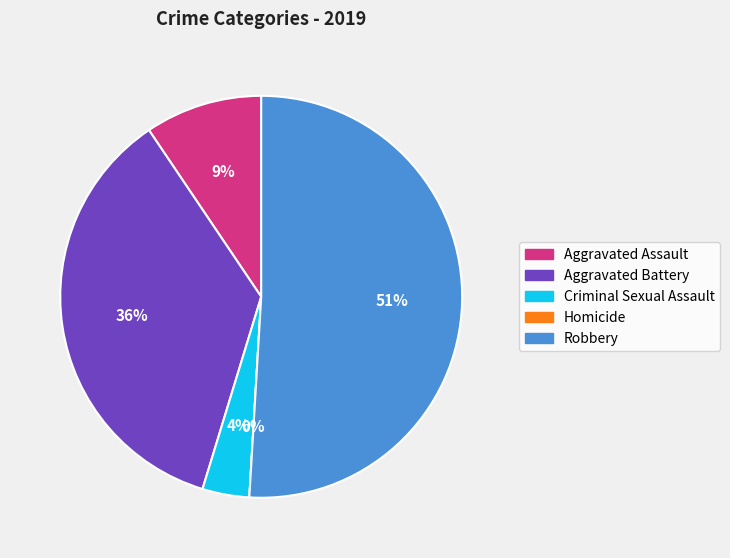

Does any single category account for the majority?

Yes